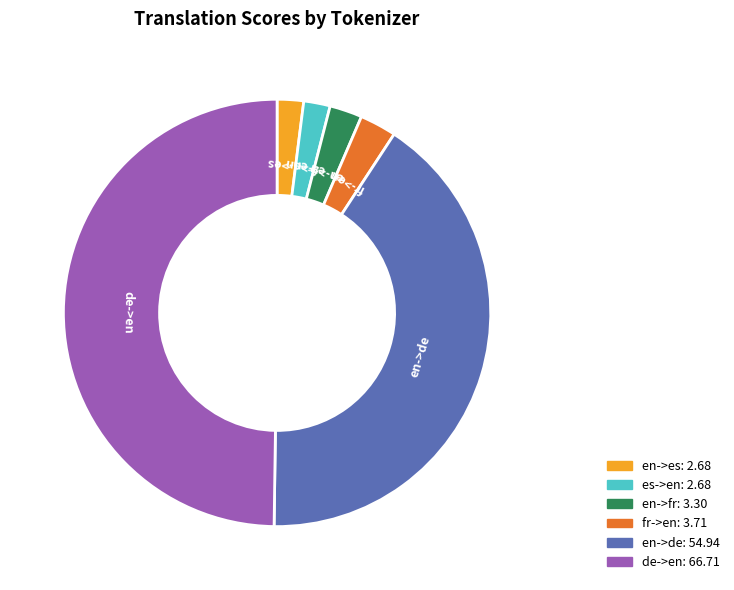

Between de->en: 66.71 and en->fr: 3.30, which is larger?

de->en: 66.71